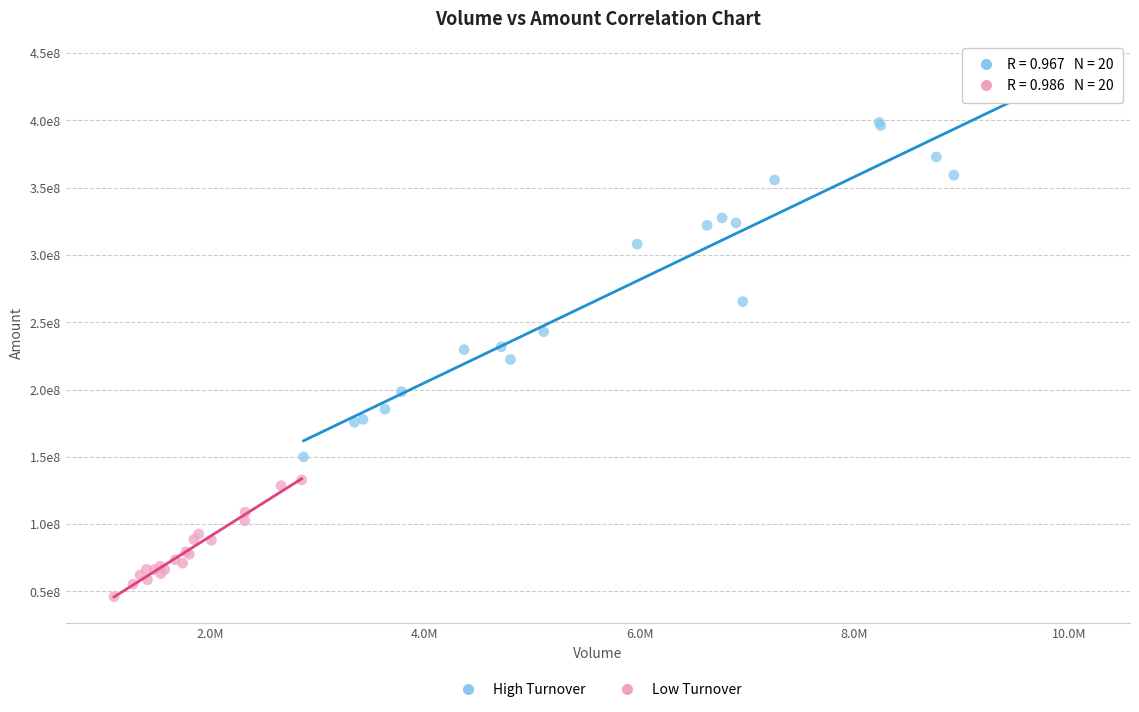

Which series has the largest Y range (max minus min)?

High Turnover